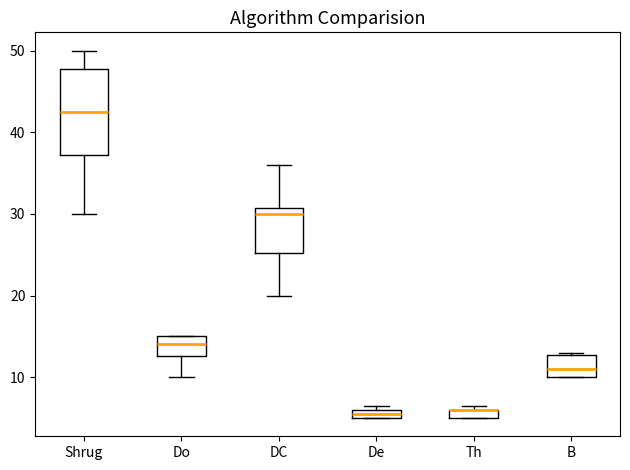

Where is the upper edge of the box for De on the y-axis? The values are not printed on the chart, so give them approximately, as read against the axis.

6